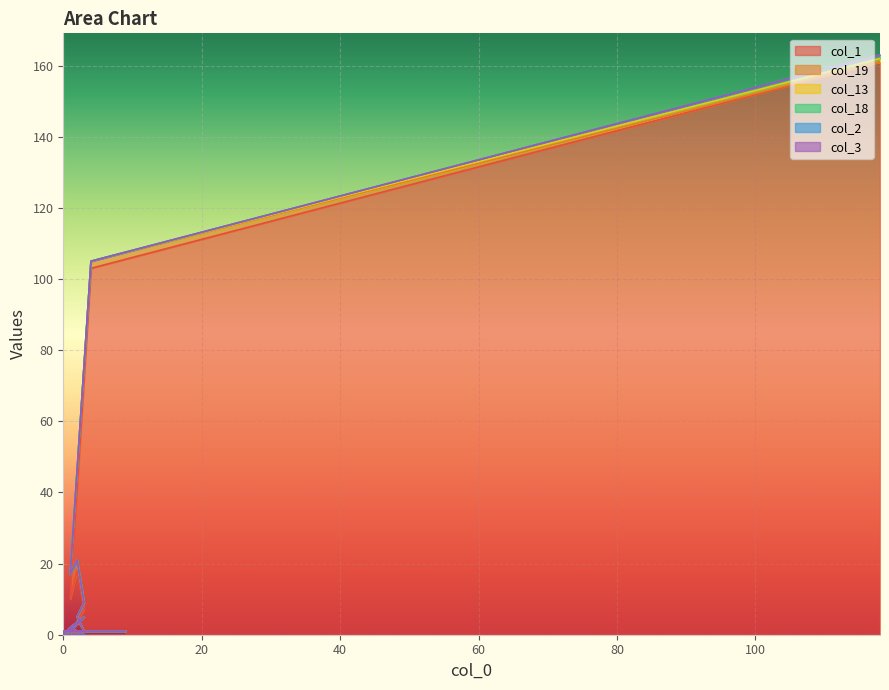

How many data points does each series have?

20